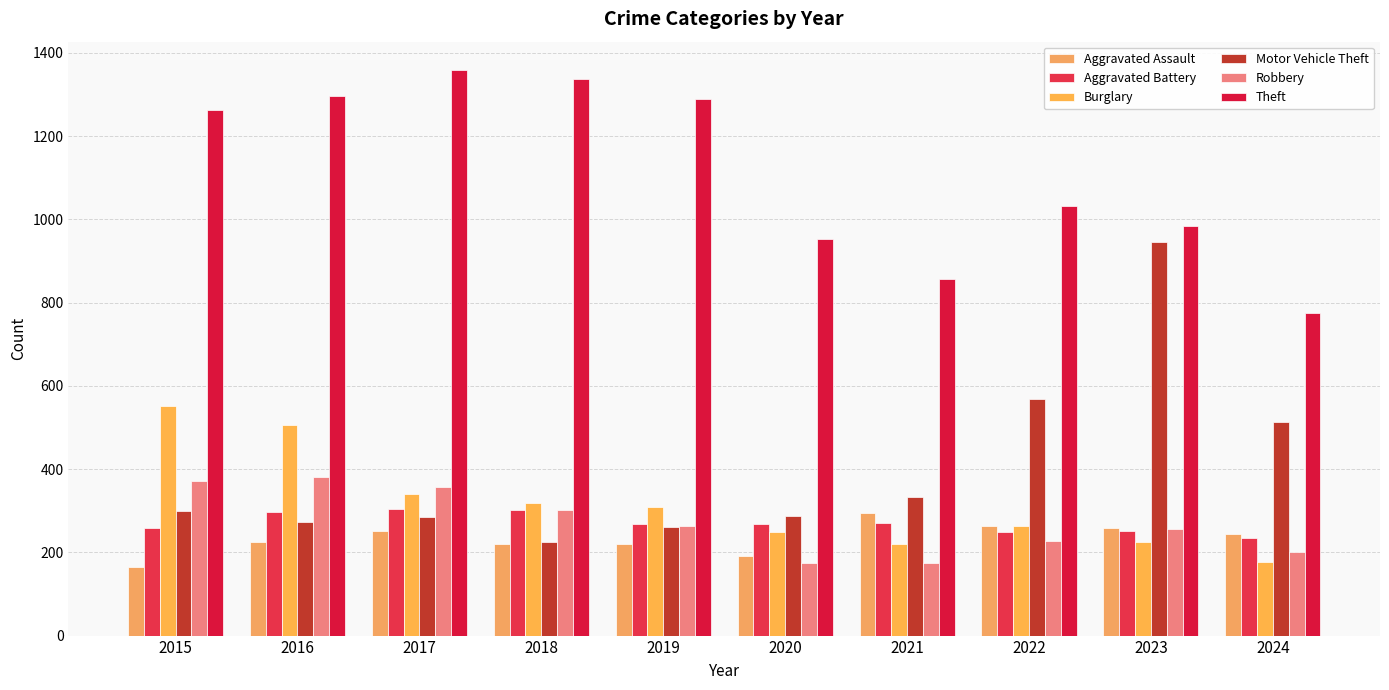

At which category is the sum across all series the highest?

2016